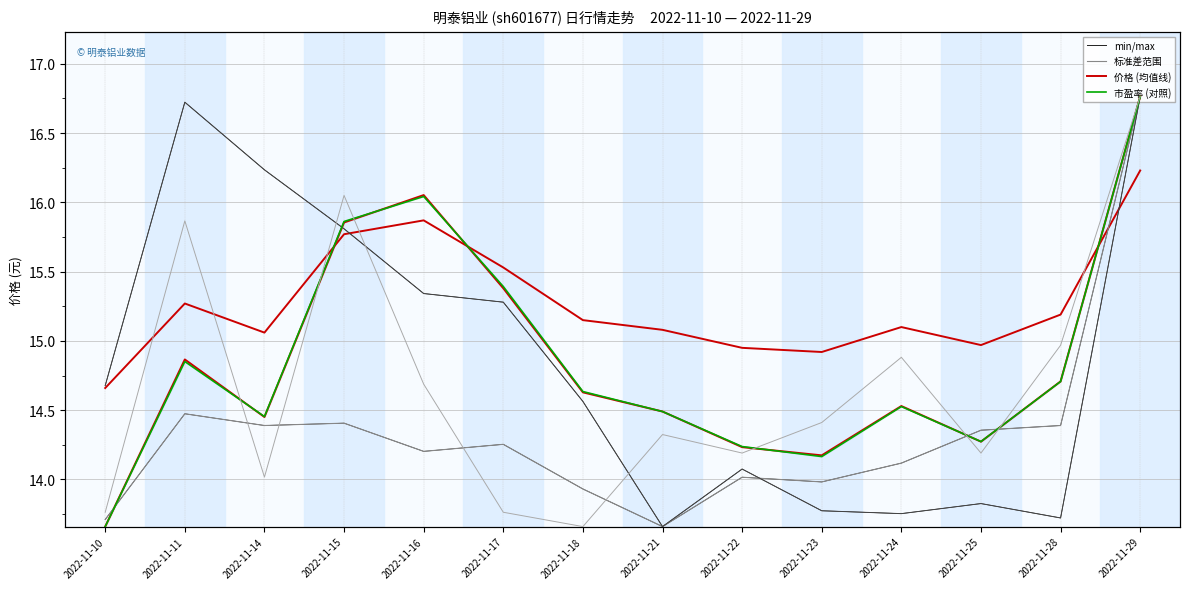

What is the difference between the maximum and minimum values in the 市盈率 series?

1.0